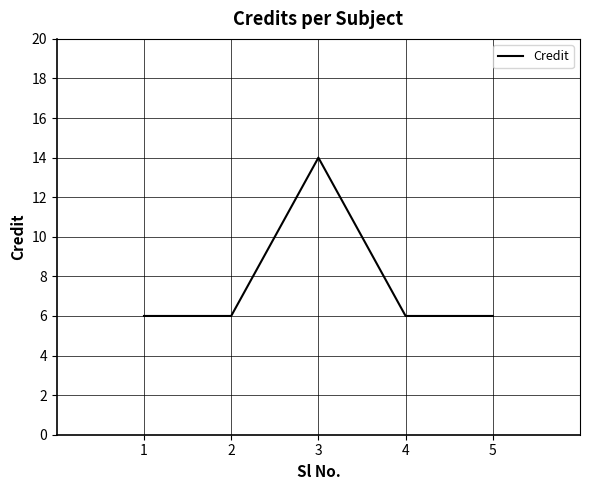

What is the smallest value displayed?

6